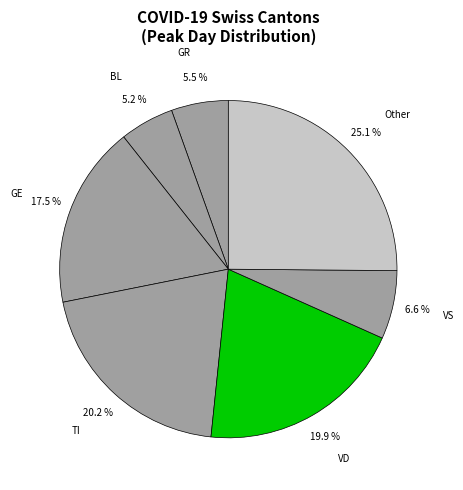

Which category has the biggest portion of the pie?

Other